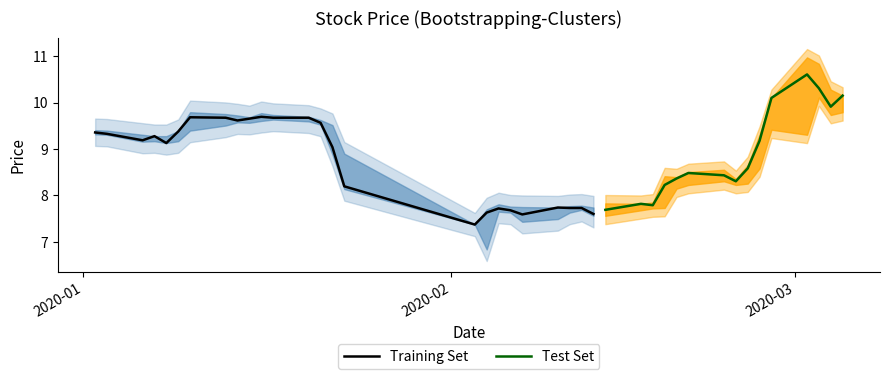

What is the highest value of the Training Set series?

9.7